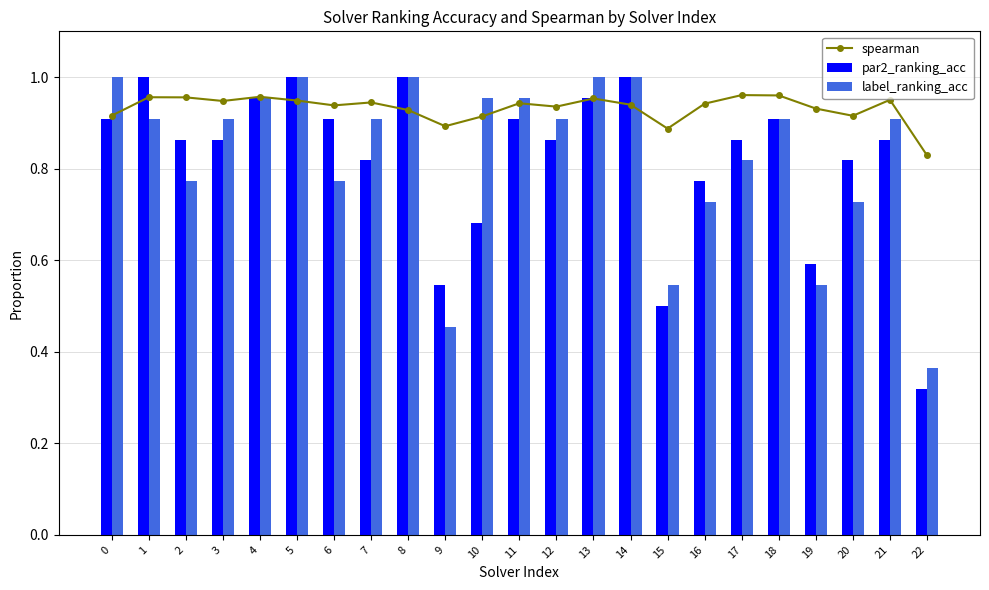

At which label is label_ranking_acc closest to 0?

22